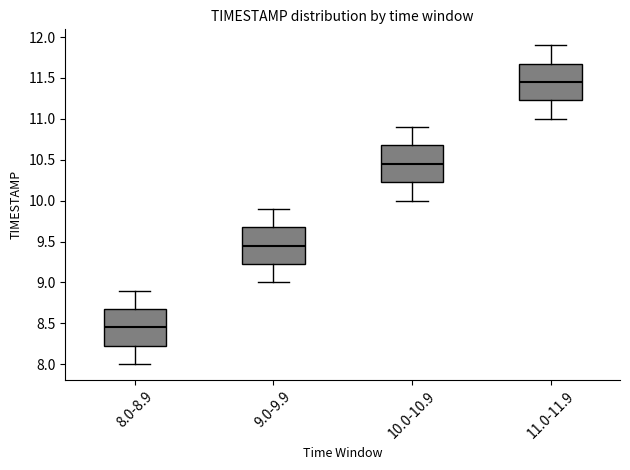

Which box has the lowest median line?

8.0-8.9